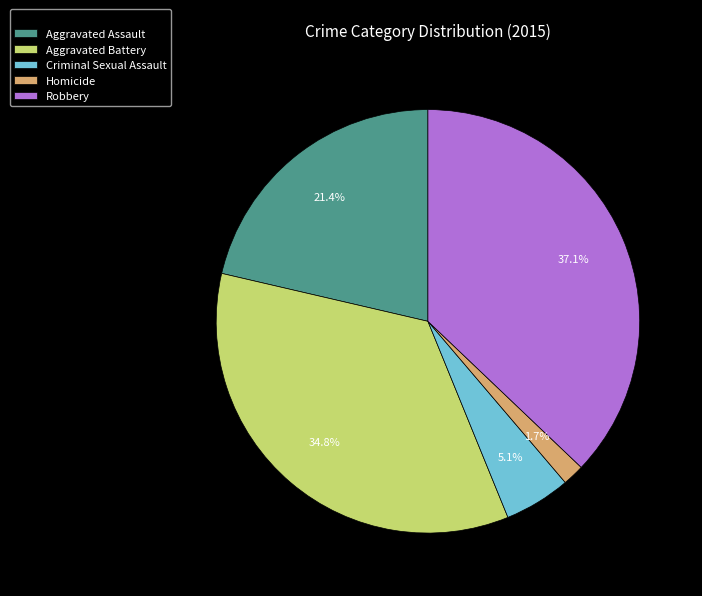

Count the number of slices in the pie.

5